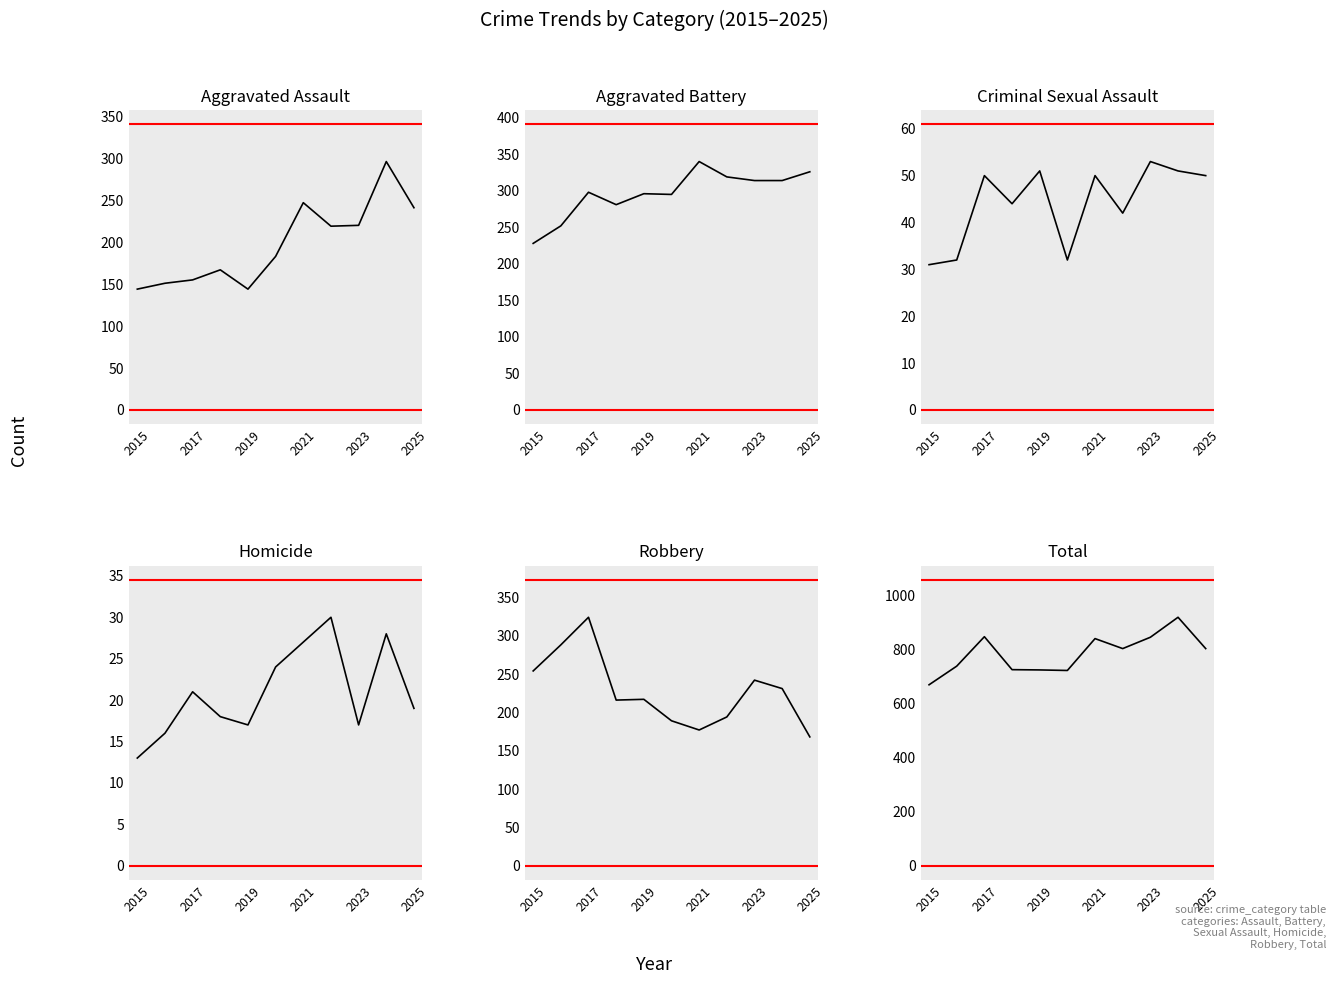

Reading right to left, extract all data points from this chart.

Aggravated Assault: 241	296	220	219	247	183	144	167	155	151	144
Aggravated Battery: 326	314	314	319	340	295	296	281	298	252	228
Criminal Sexual Assault: 50	51	53	42	50	32	51	44	50	32	31
Homicide: 19	28	17	30	27	24	17	18	21	16	13
Robbery: 168	231	242	194	177	189	217	216	324	288	254
Total: 804	920	846	804	841	723	725	726	848	739	670